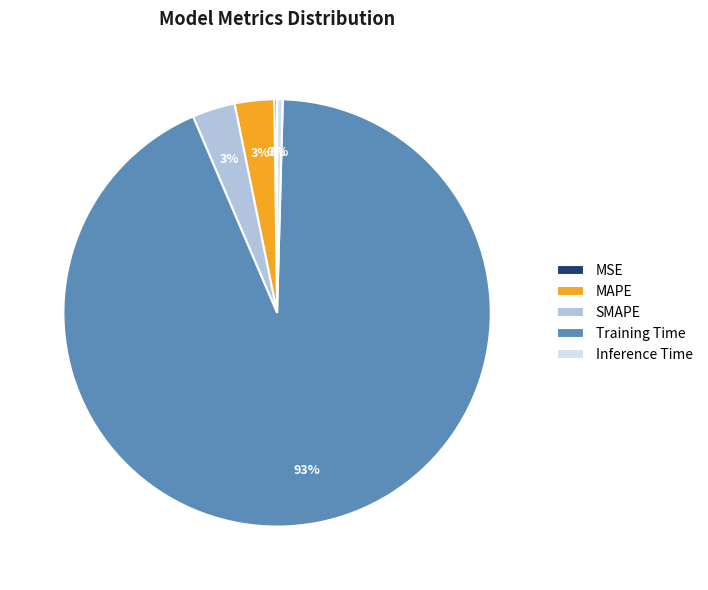

Which has a higher value, Training Time or SMAPE?

Training Time